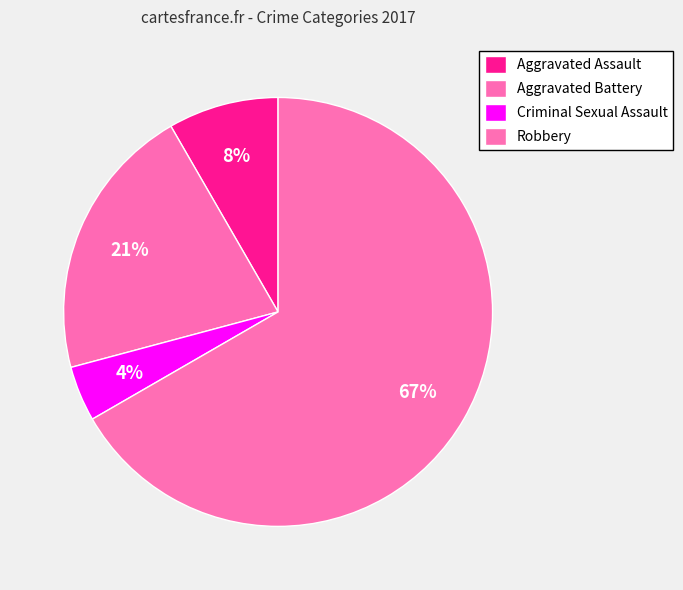

How many segments does this pie chart have?

4